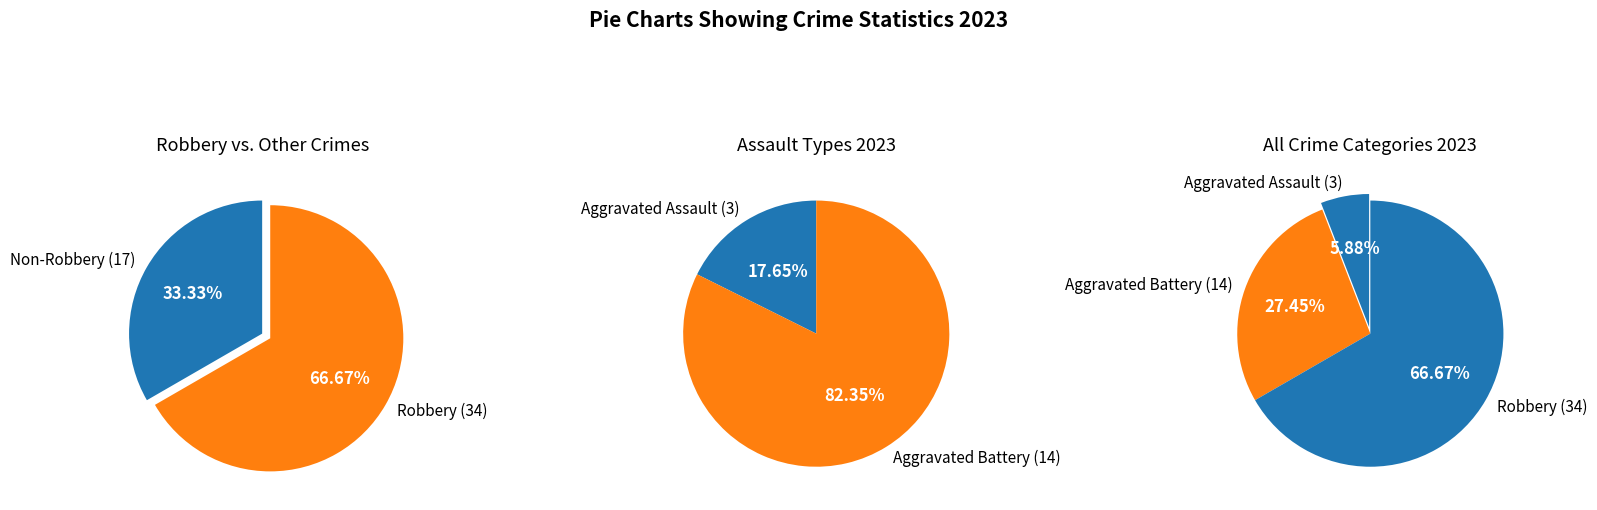

To the nearest percent, what portion does Aggravated Battery represent?

27%